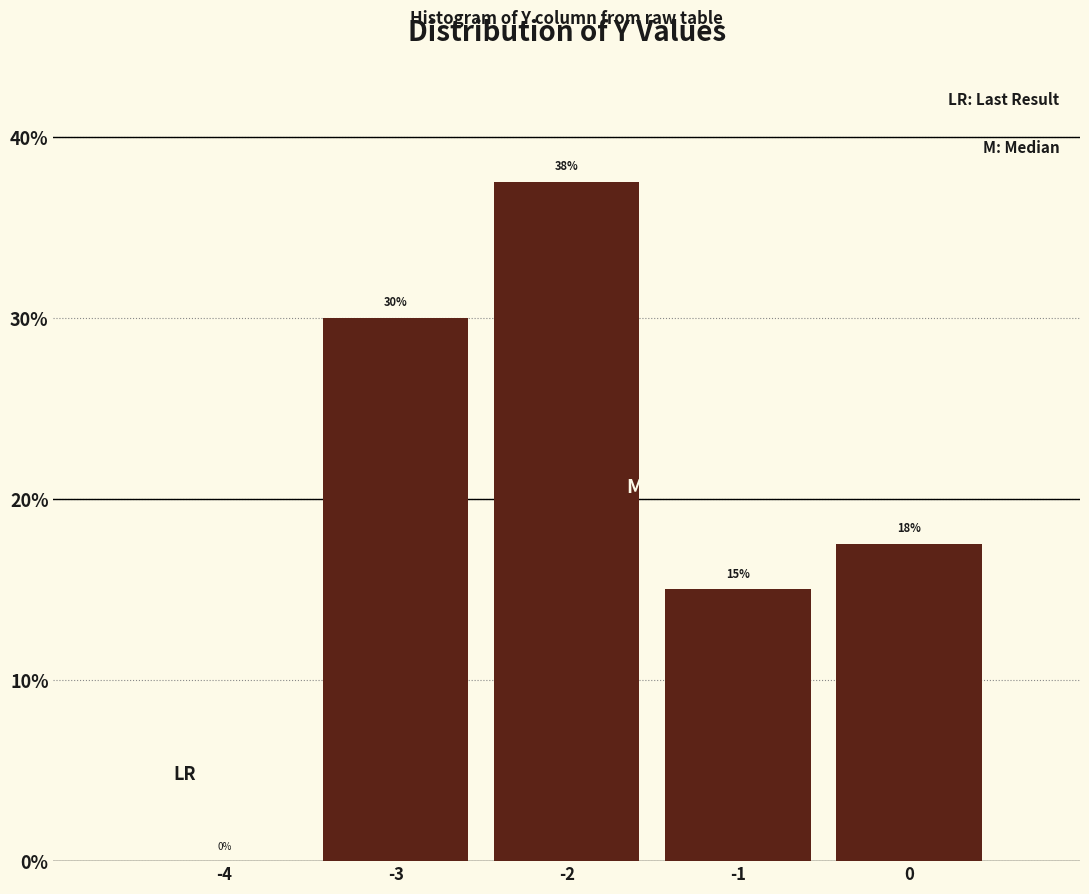

Over which range of the x-axis is the bar tallest?

-2.5 to -1.5